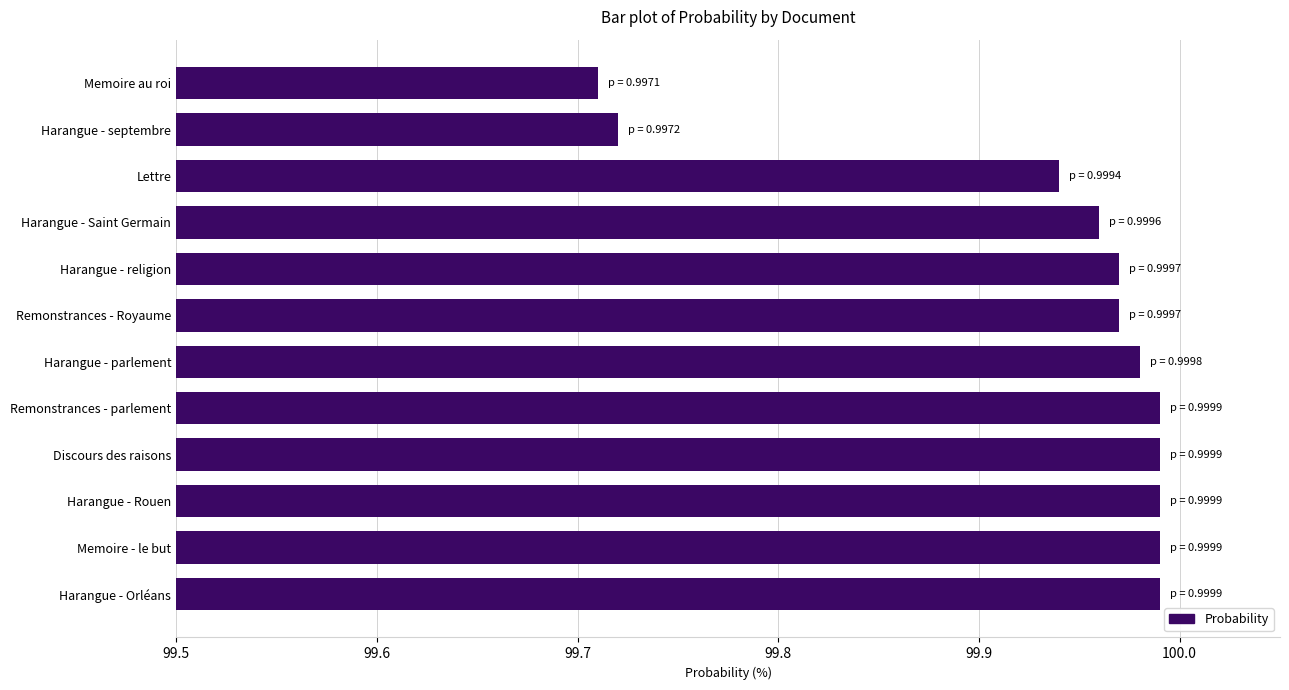

Is it true that the value at Memoire au roi is 165.3?

False